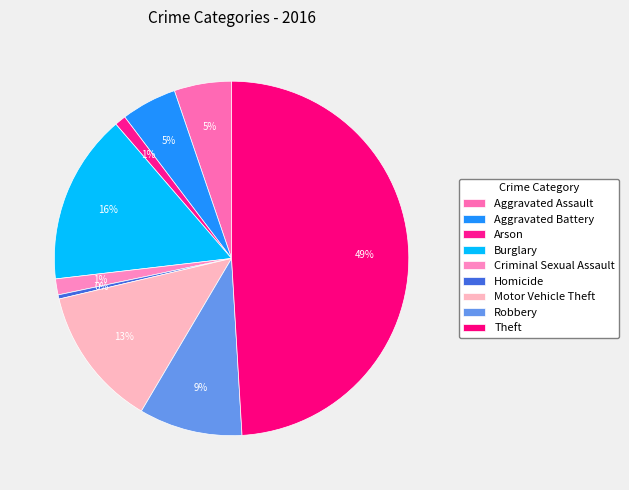

The Homicide slice represents 5% of the pie. True or false?

False